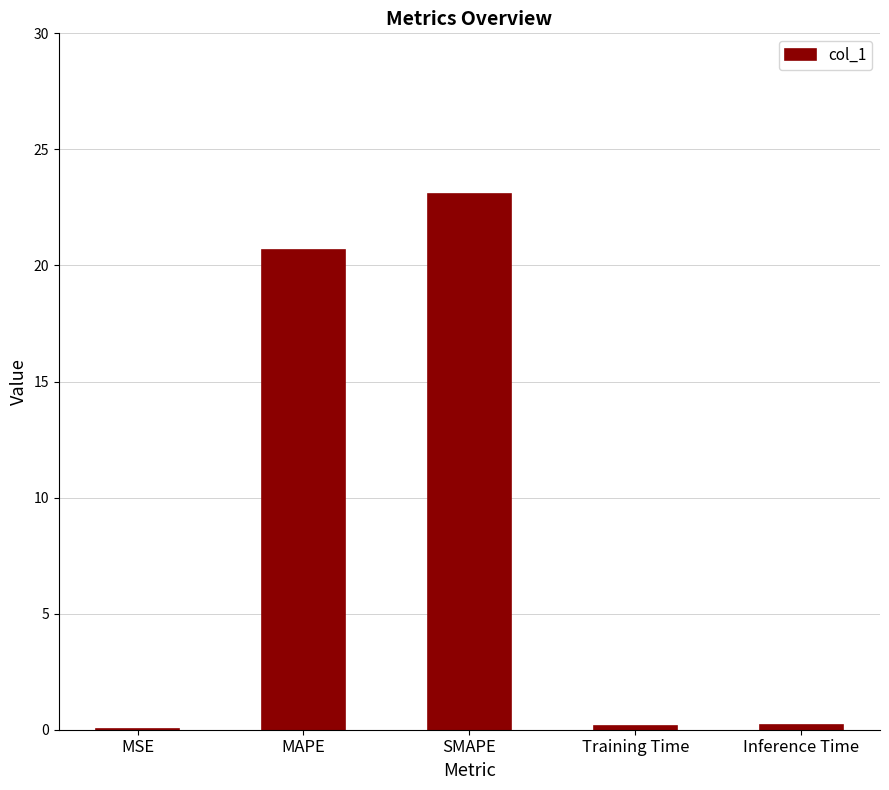

What is the sum of all values?

44.2